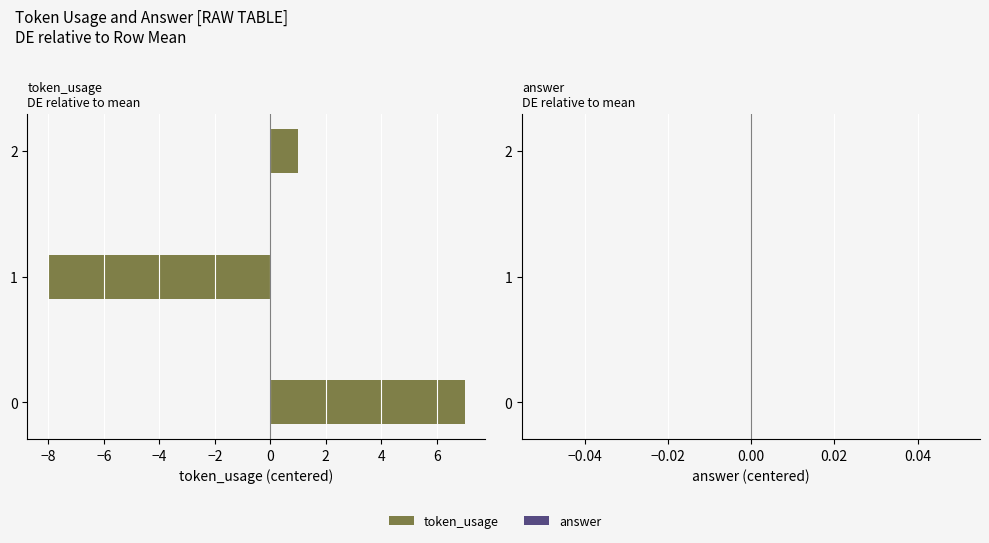

How many data points does each series have?

3